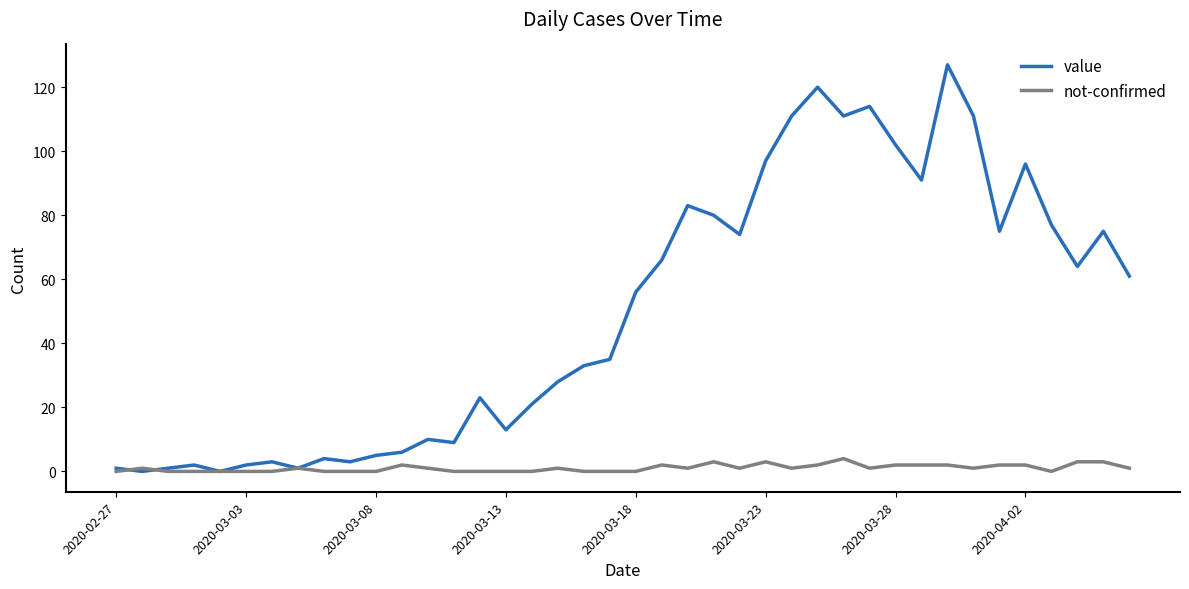

Which series has the widest spread of values?

value